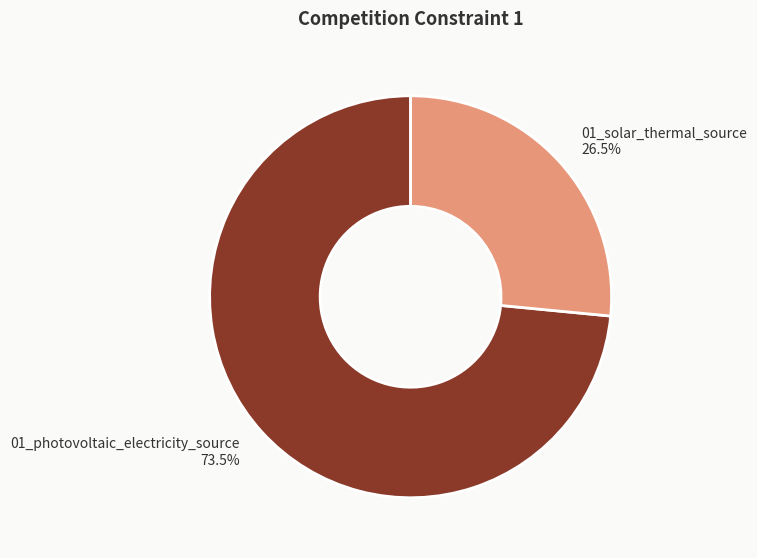

Which category has the biggest portion of the pie?

01_photovoltaic_electricity_source